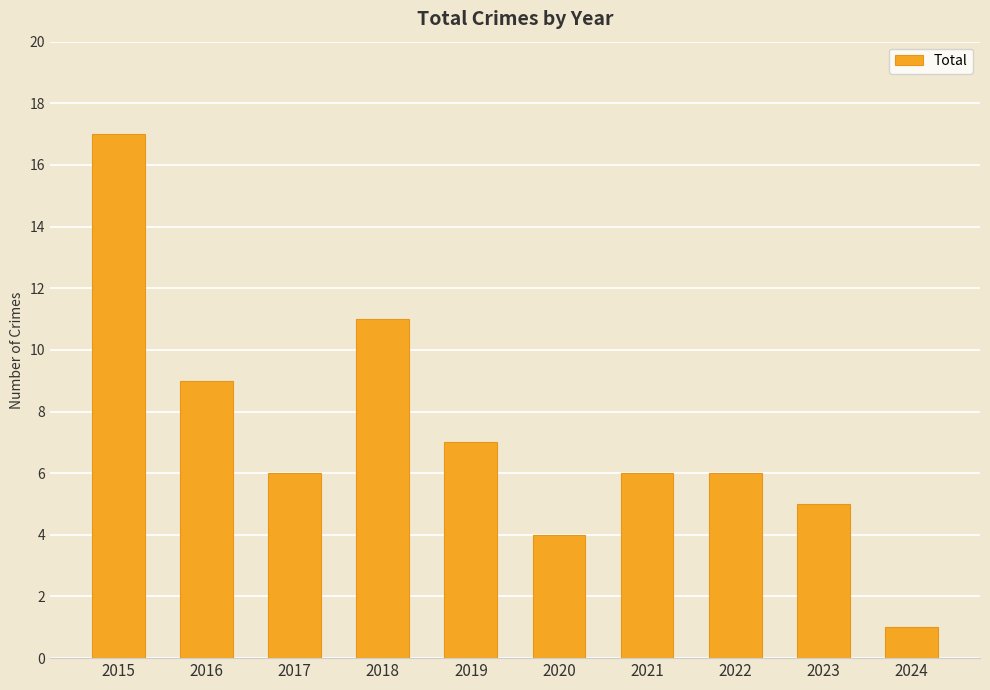

How many data points does each series have?

10